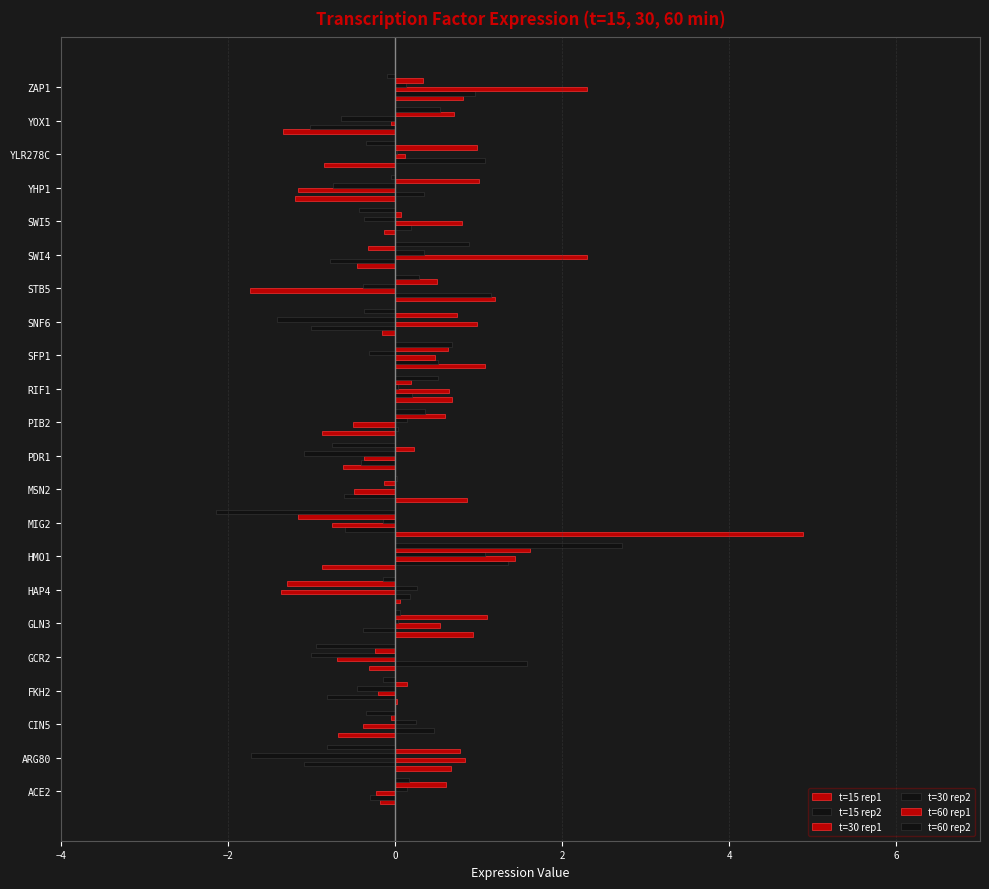

How many categories are shown in the chart?

22